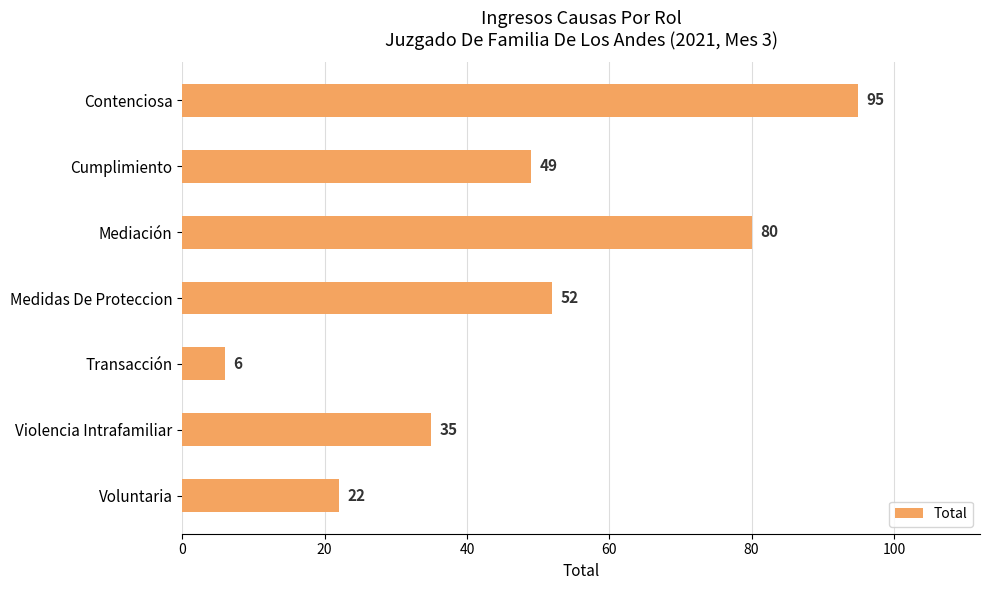

Which category has the lowest value across all series?

Transacción